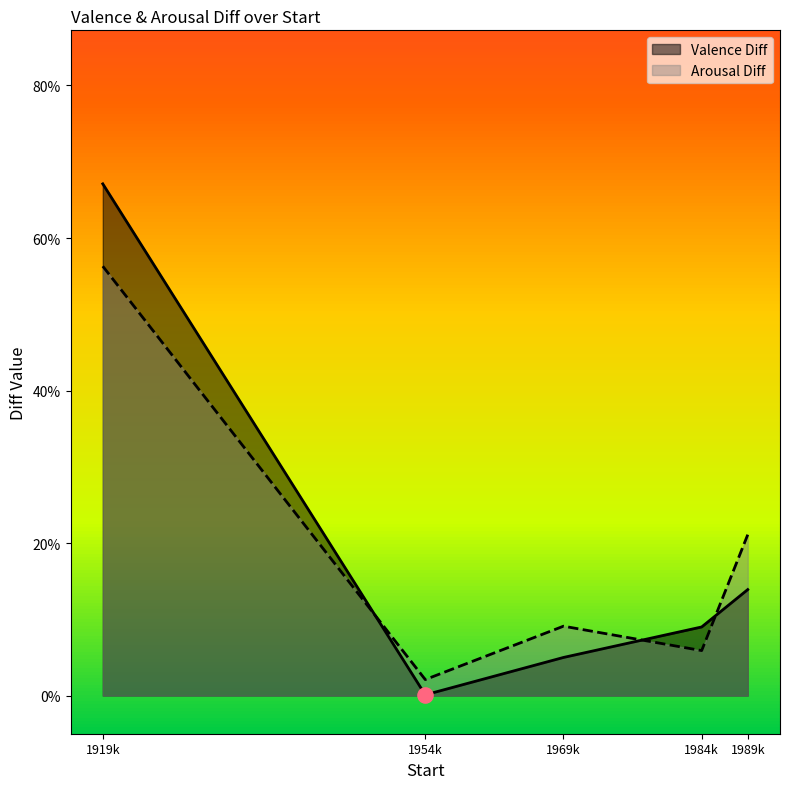

At which category is the sum across all series the highest?

1919k